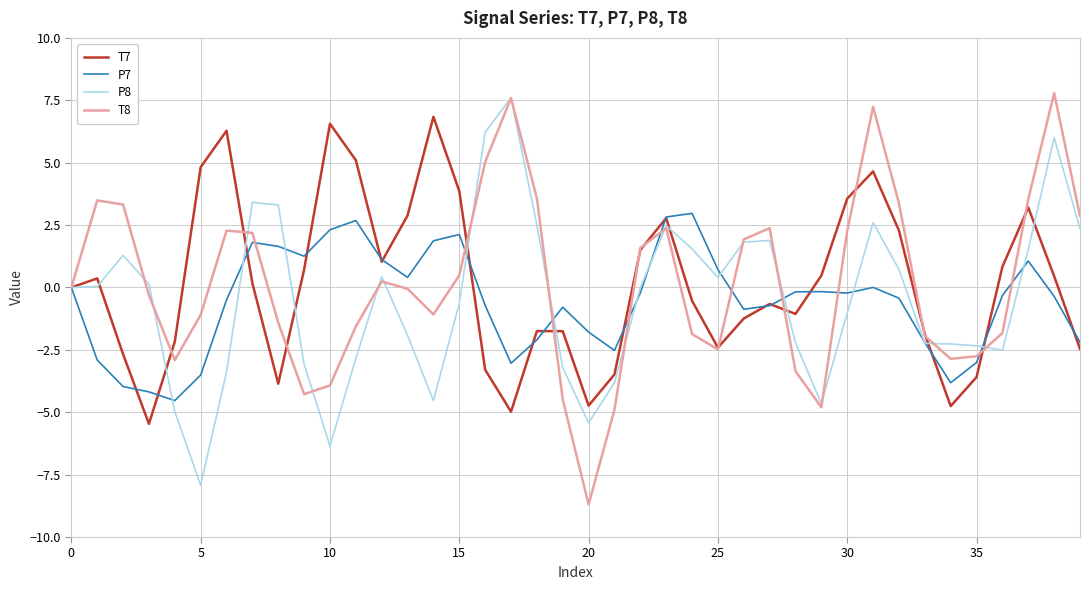

What is the maximum value shown in the chart?

7.8